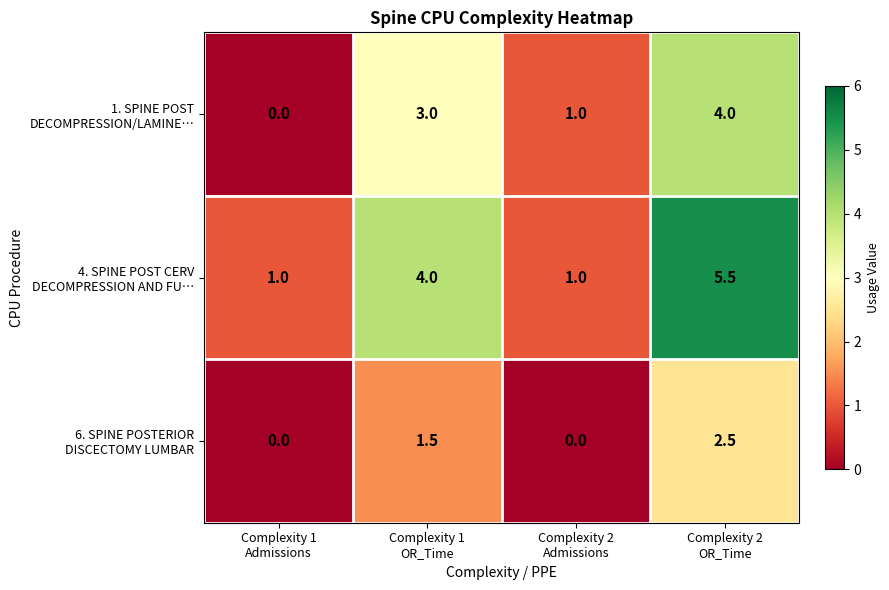

What is the greatest value displayed?

5.5